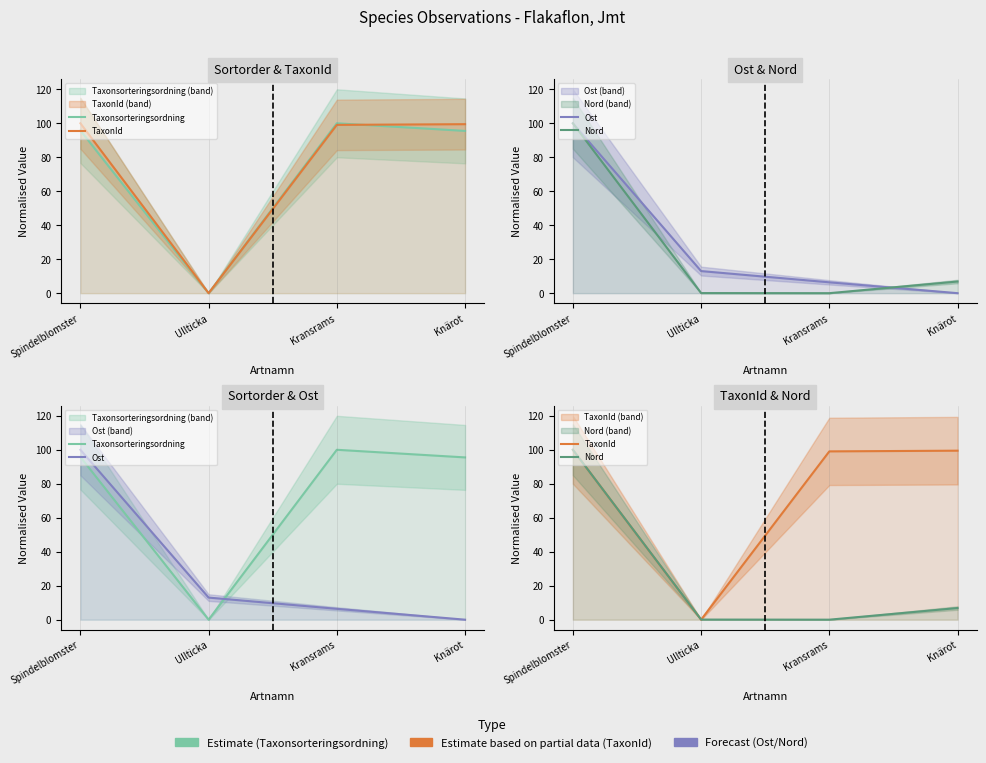

The value of Nord at Spindelblomster is 100.0. True or false?

True